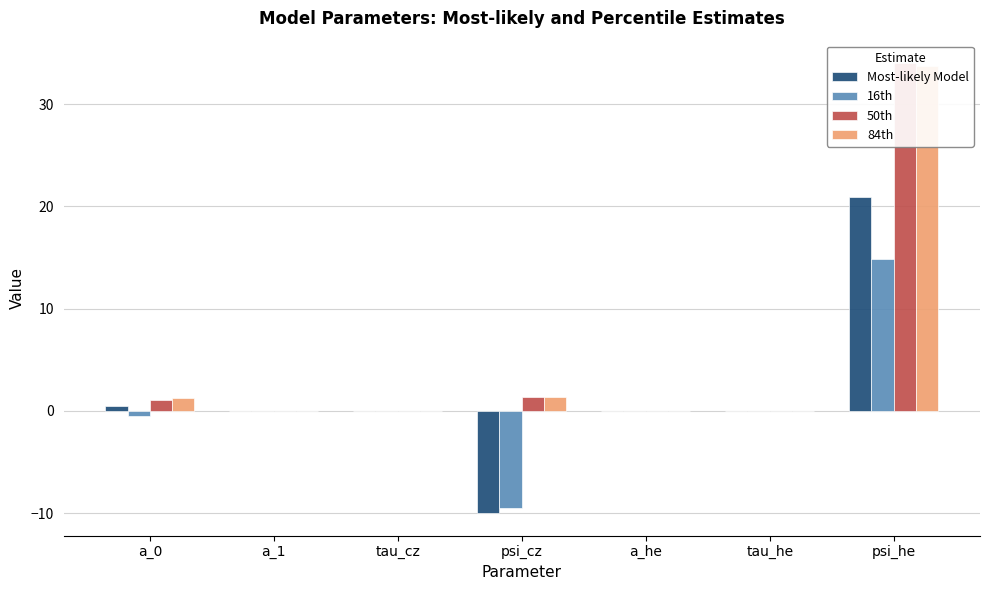

How many groups of bars are there?

7